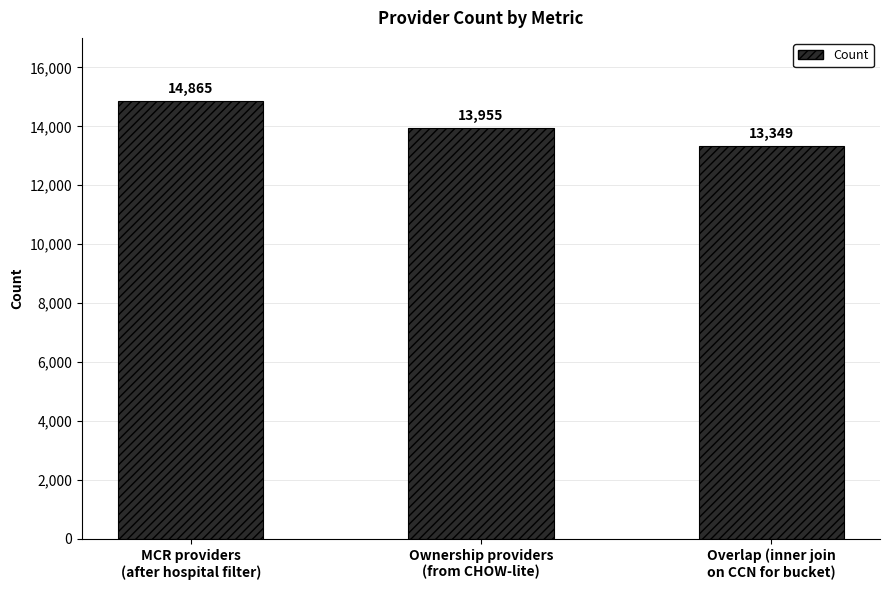

Reading left to right, what are all the values shown in this chart?

MCR providers
(after hospital filter)=14865	Ownership providers
(from CHOW-lite)=13955	Overlap (inner join
on CCN for bucket)=13349